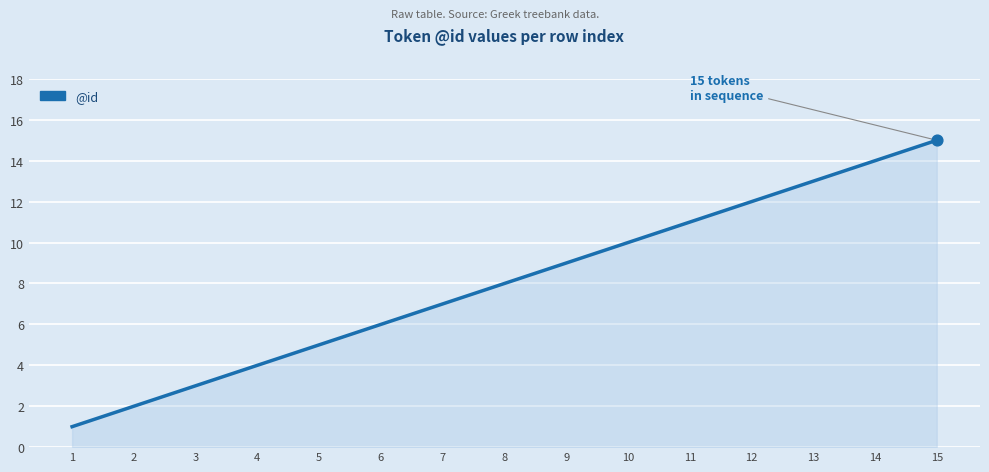

What is the change in value from 8 to 10?

+2